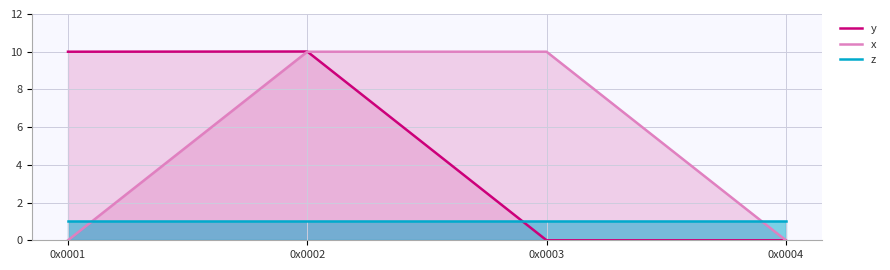

True or false: z and y cross at least once.

True